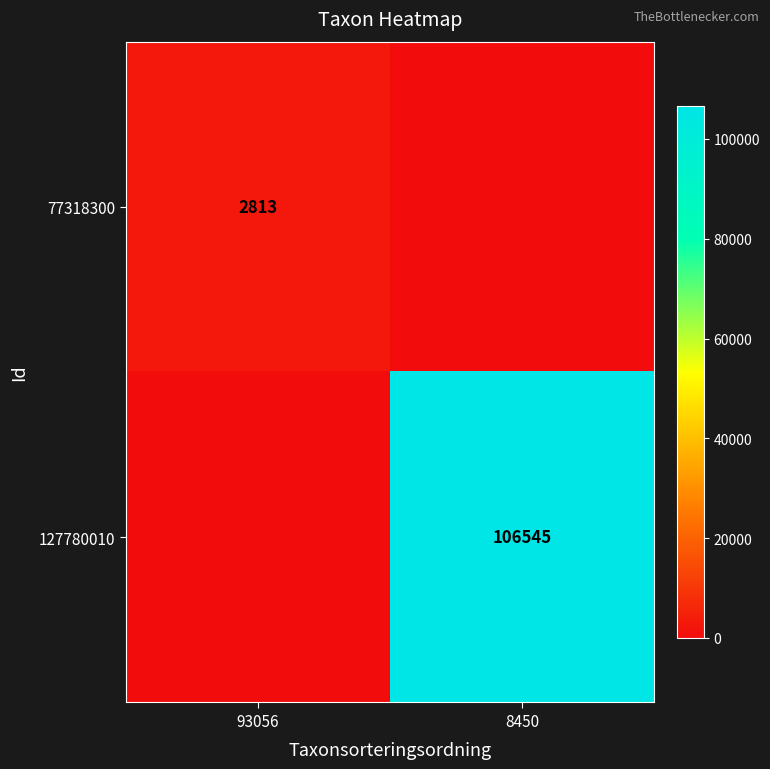

The value of 77318300 at 93056 is 2813. True or false?

True